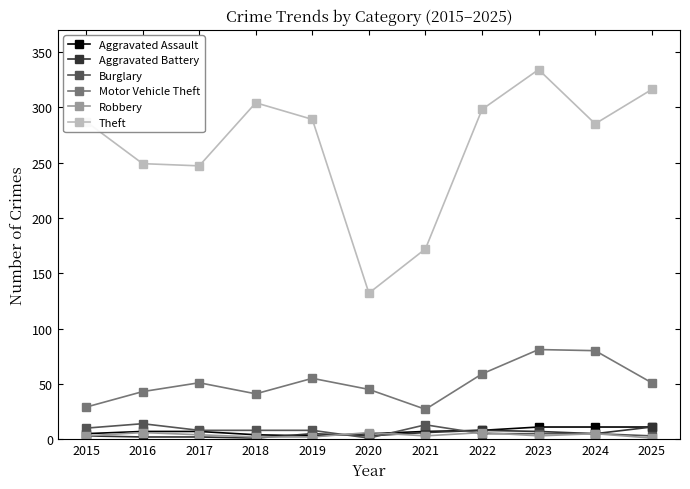

True or false: Theft and Robbery cross at least once.

False